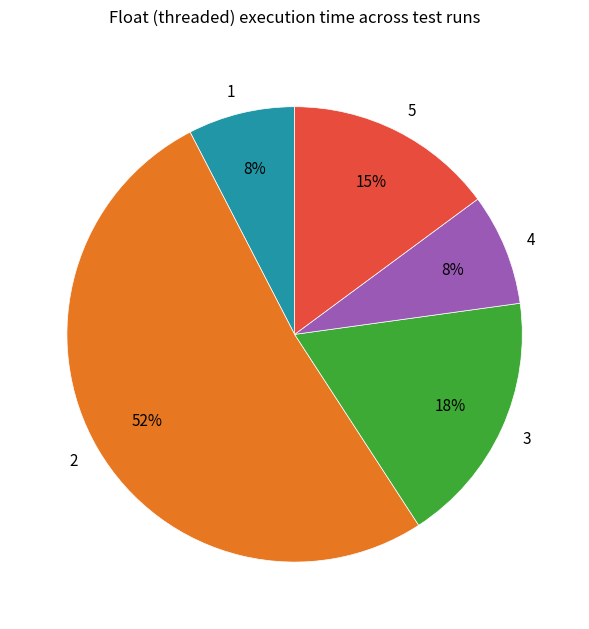

To the nearest percent, what portion does 3 represent?

18%